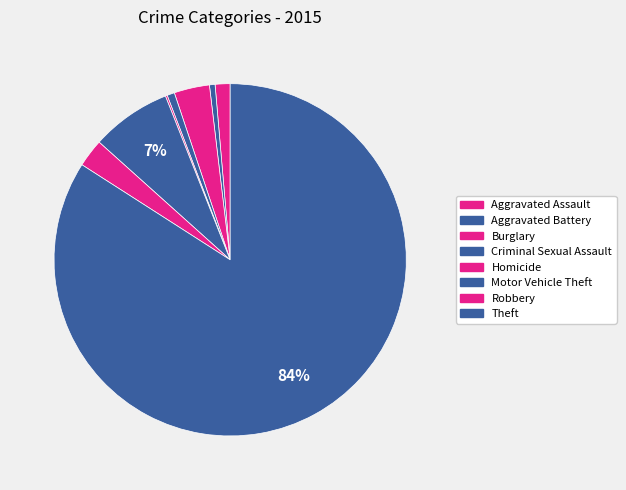

Which category accounts for the majority?

Theft